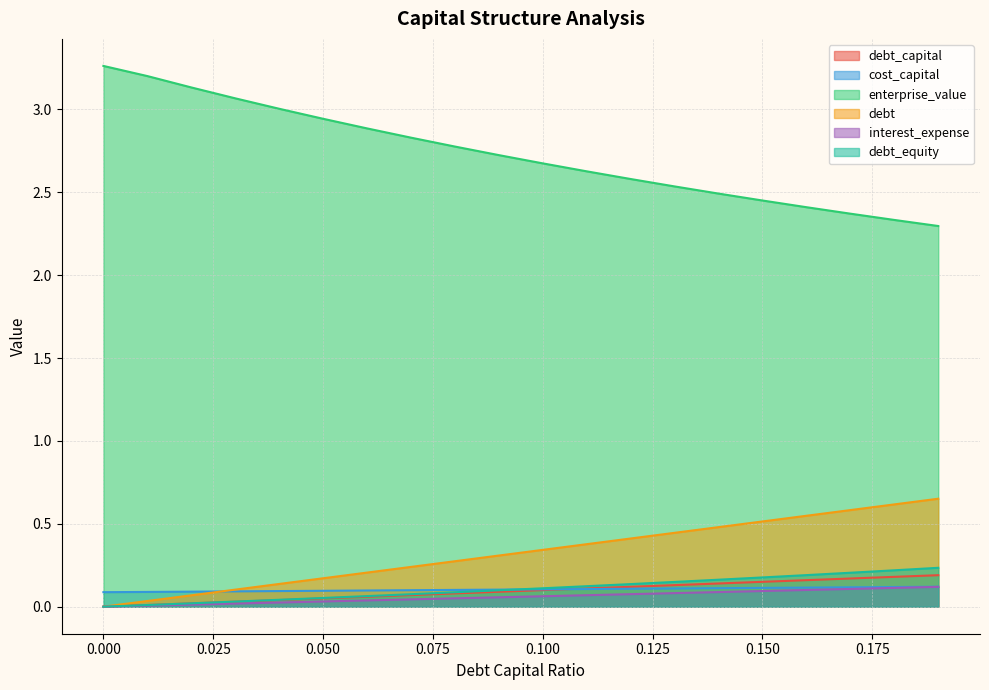

Which series has the widest spread of values?

enterprise_value